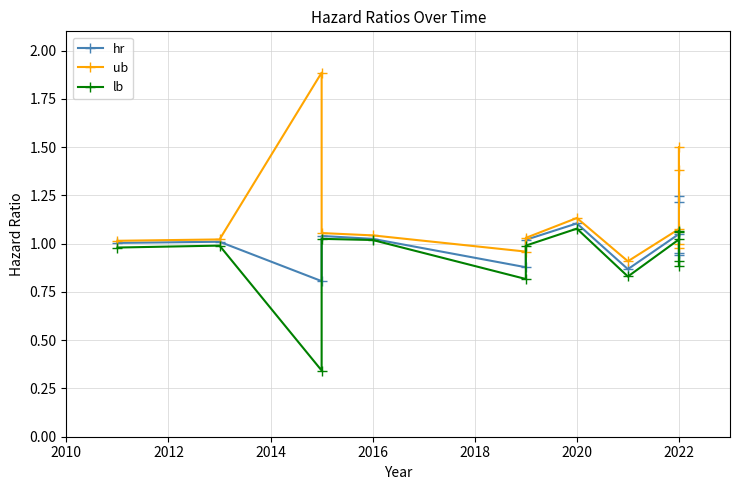

True or false: ub and lb intersect in this chart.

False